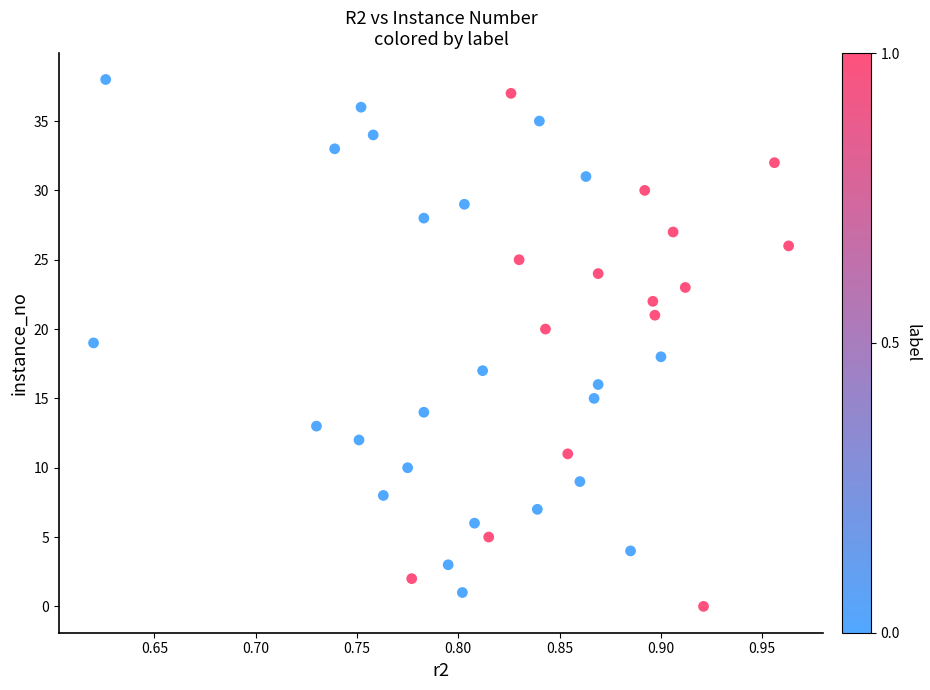

What is the range of Y values (max minus min)?

38